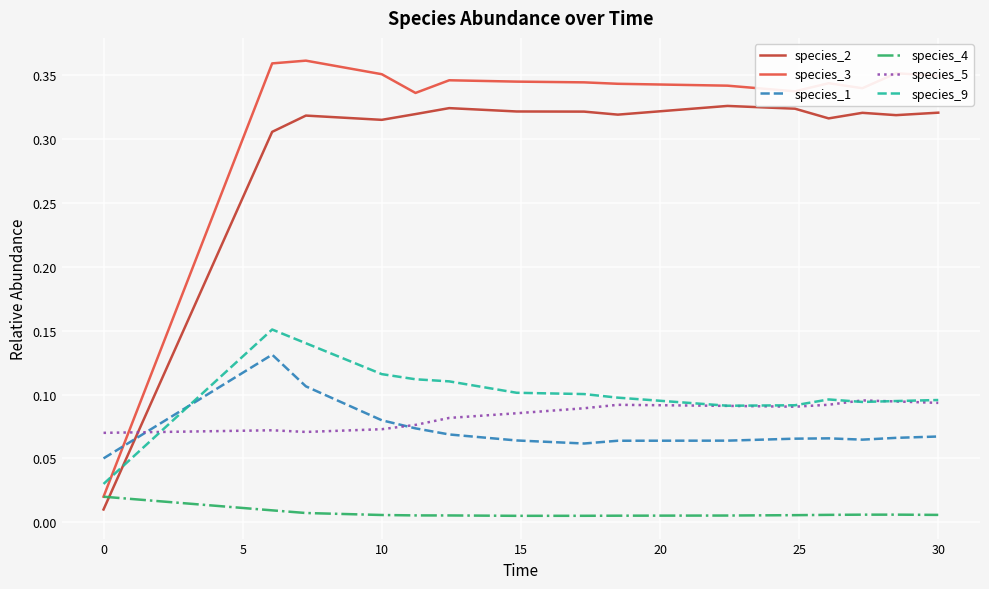

Which series has the largest total across all categories?

species_3